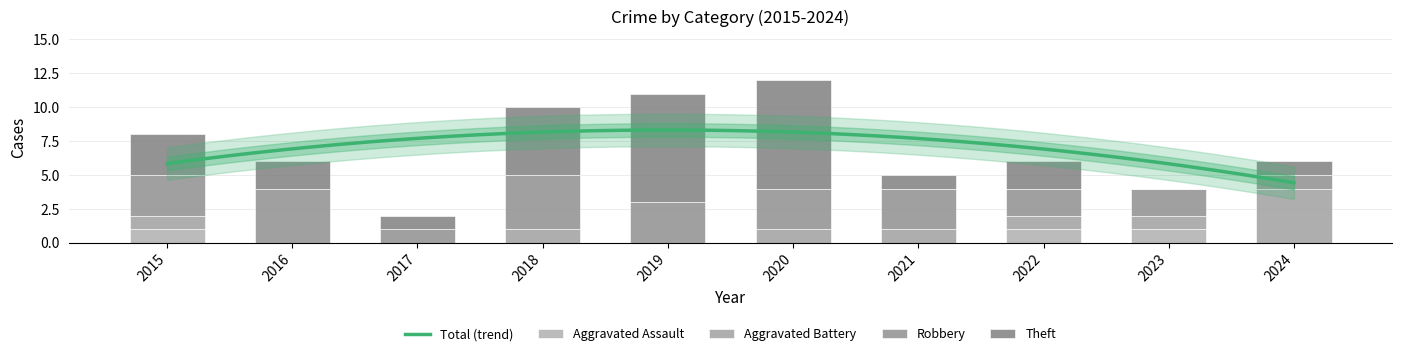

What is the value of the Aggravated Battery bar at the 10th from the left?

4